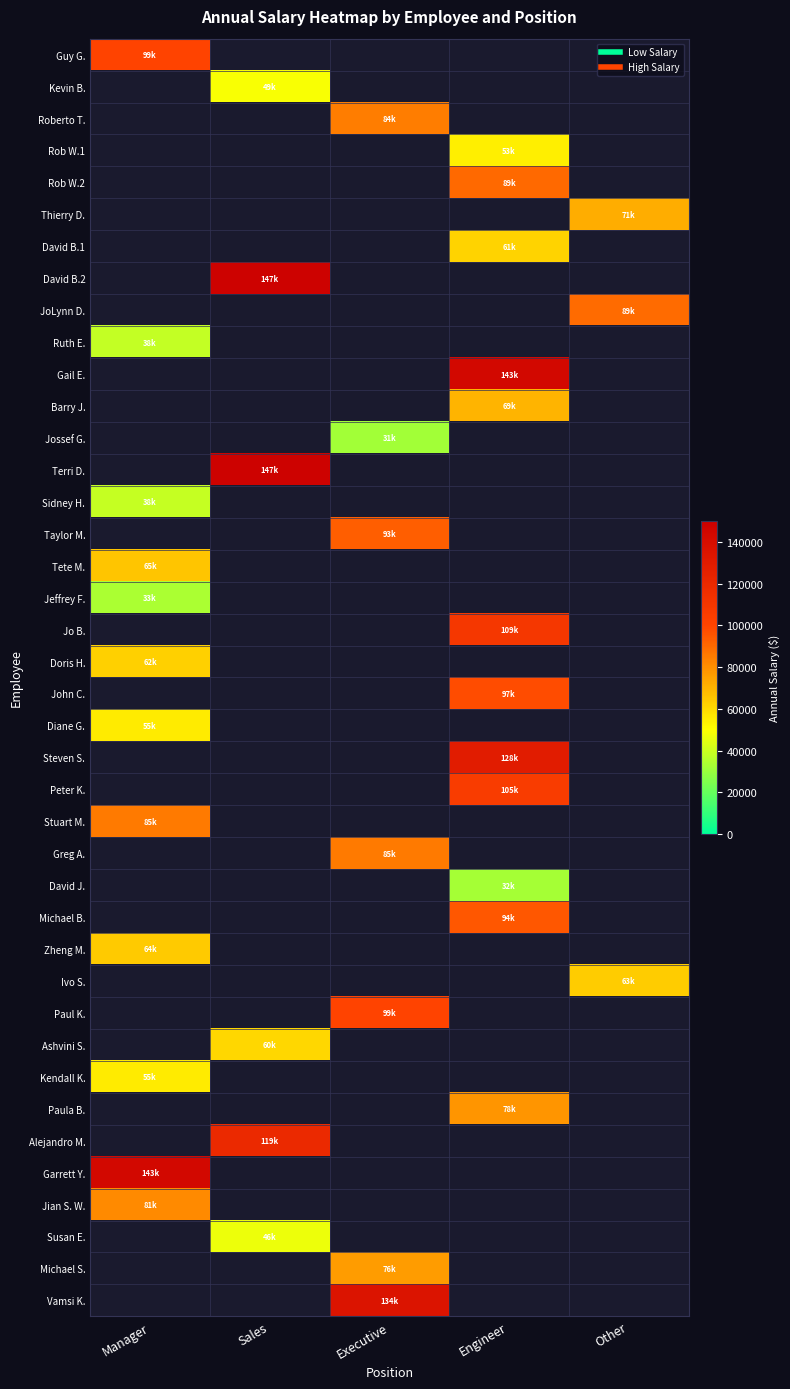

The value of Alejandro M. at Sales is 77376.2. True or false?

False